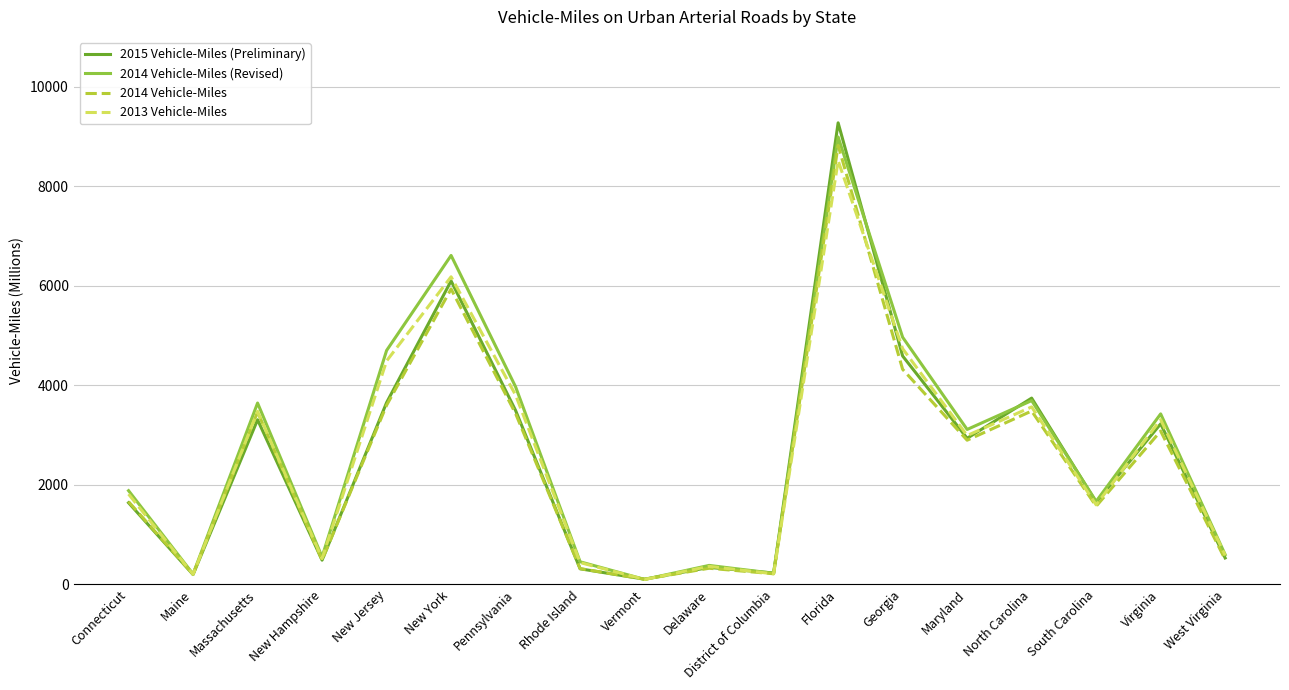

Where is 2014 Vehicle-Miles (Revised) nearest to the value 4543?

New Jersey